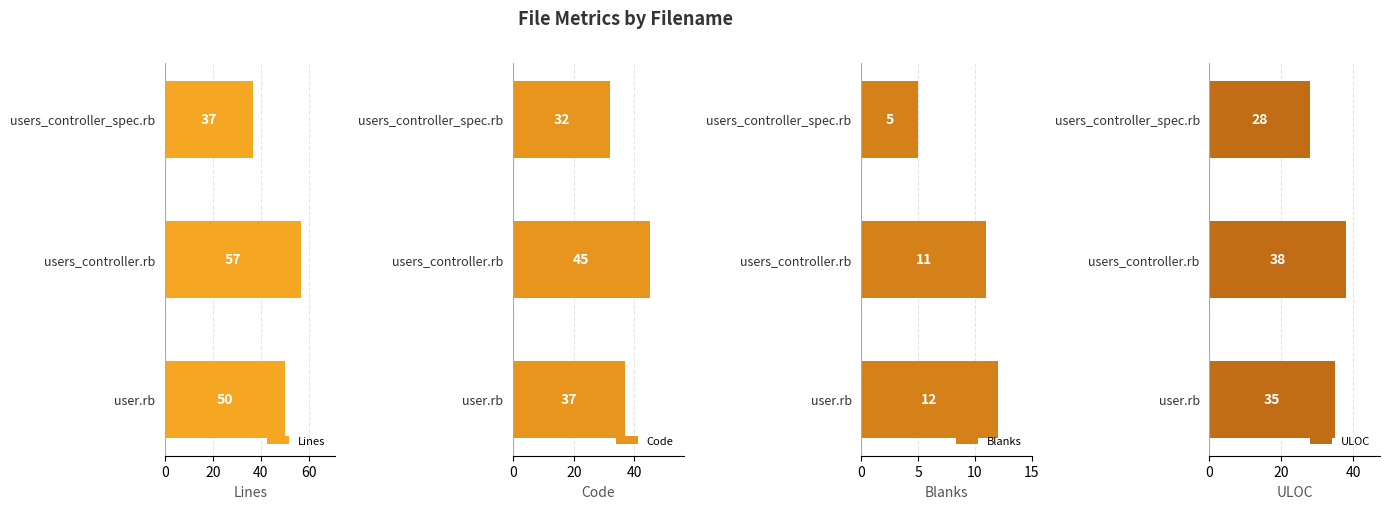

What is the value of the ULOC bar at the 1st from the left?

28